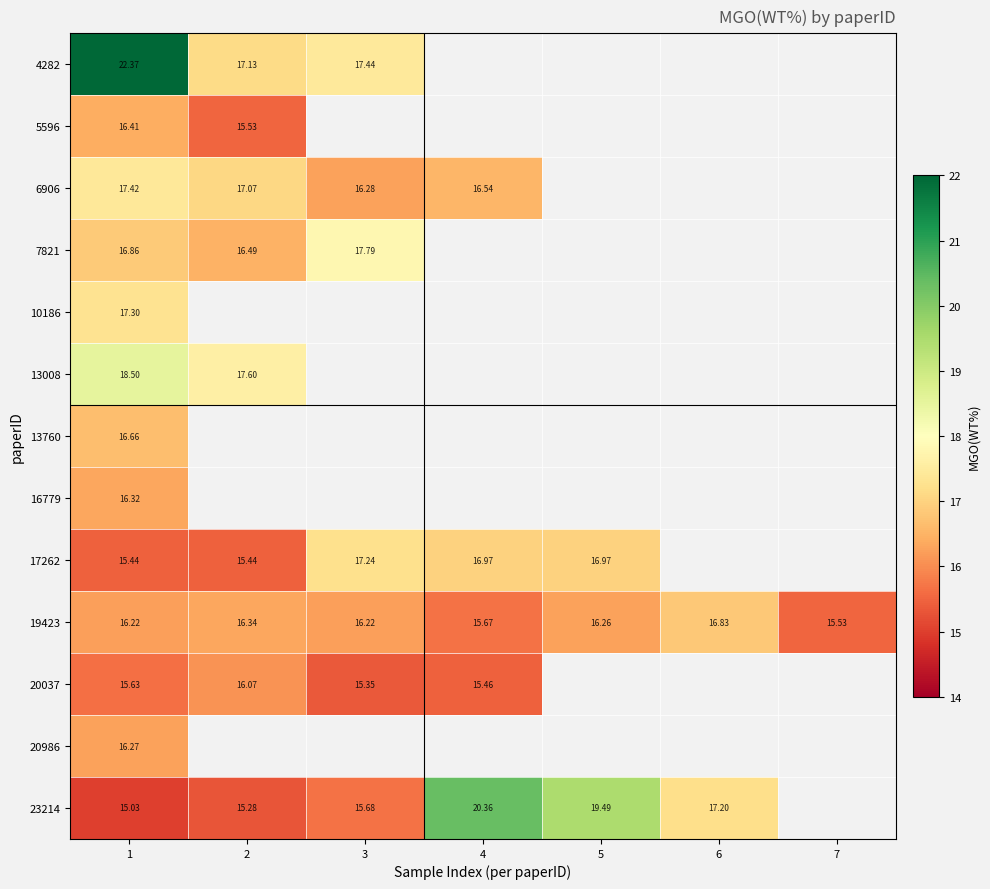

What is the difference between the highest and lowest values at 3?

2.4